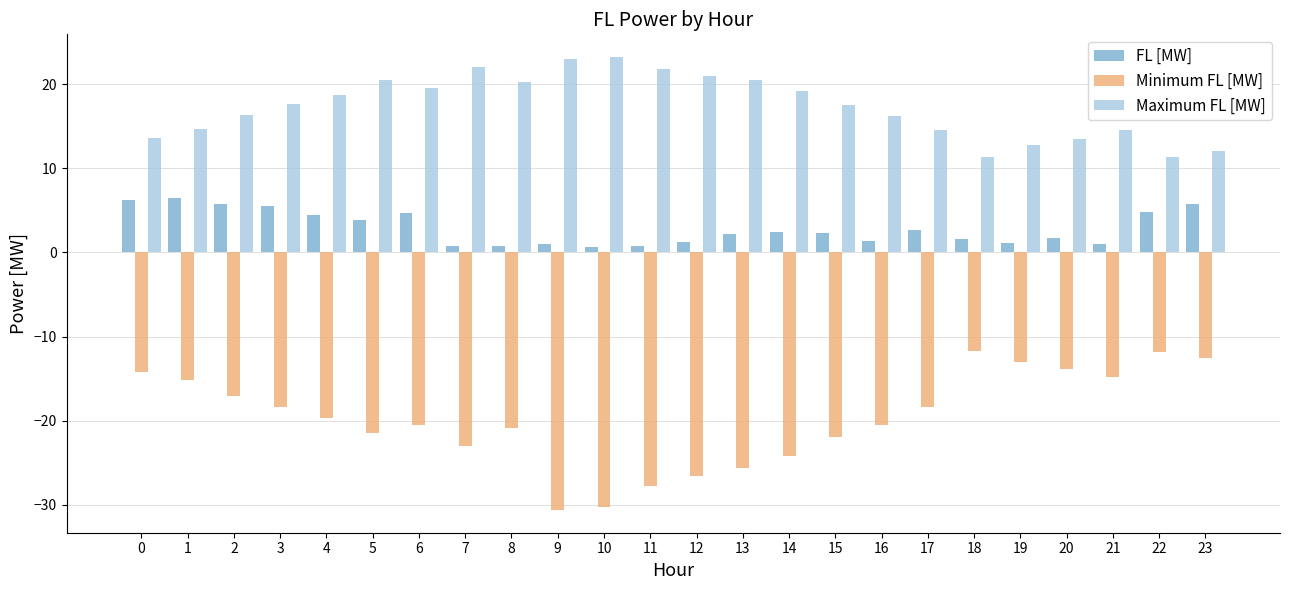

Which series has the largest total across all categories?

Maximum FL [MW]